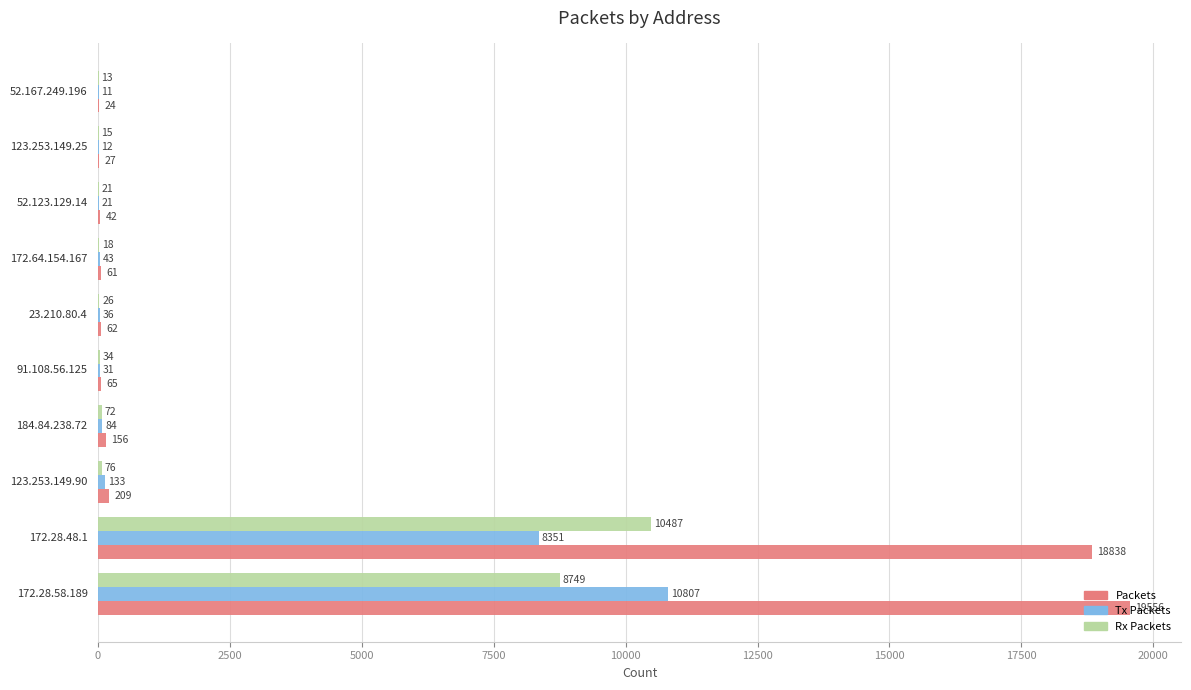

How many categories are shown in the chart?

10